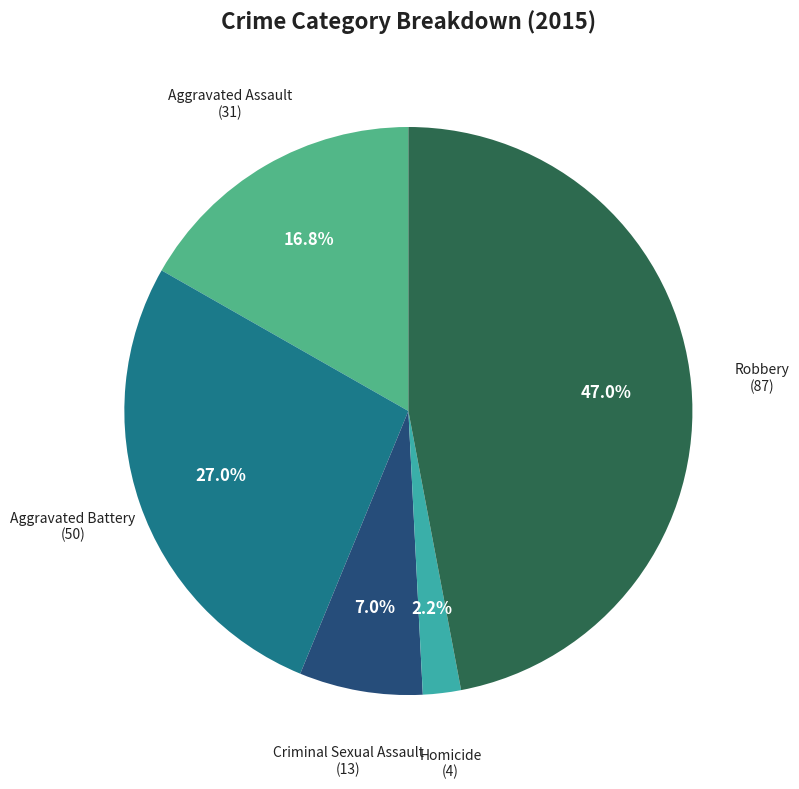

Is there a majority slice in this chart?

No